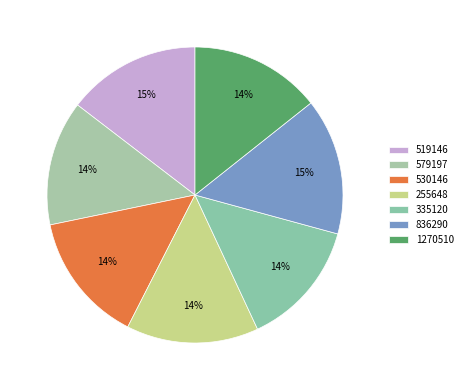

Is it true that 255648 is 6% of the pie?

False